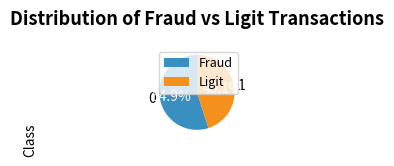

True or false: 0 accounts for 55% of the total.

True